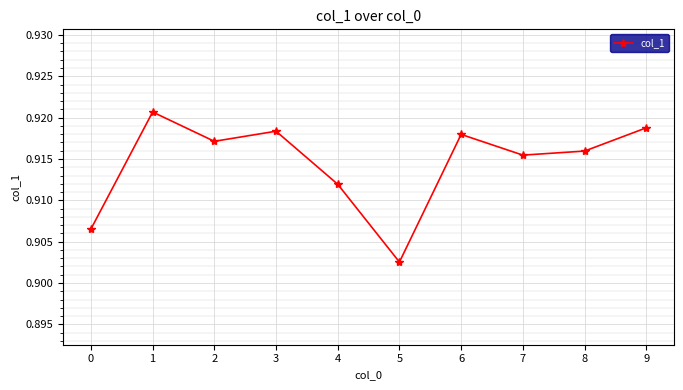

How many lines are shown in the chart?

1